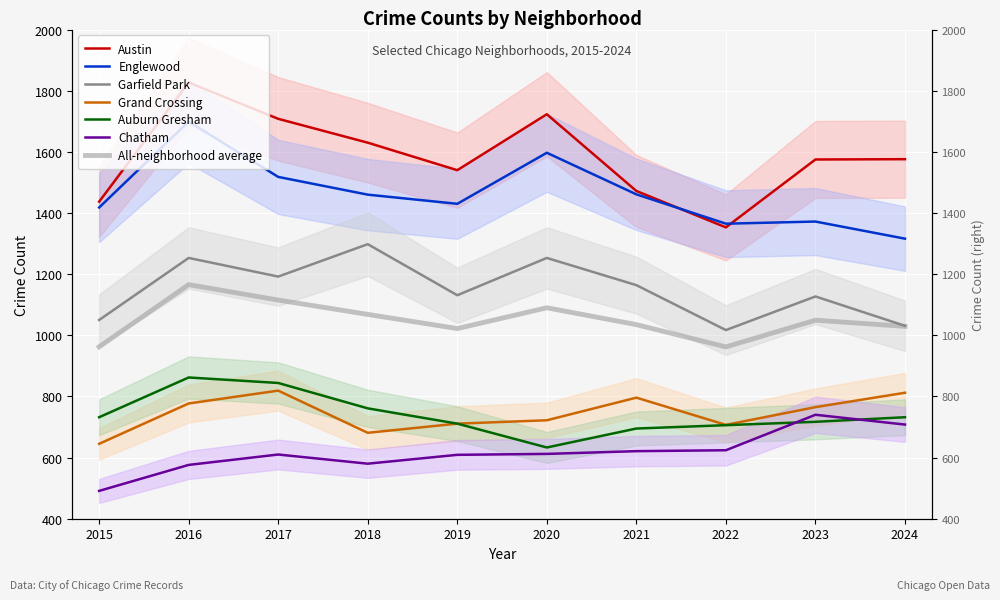

Where is the first local maximum for Auburn Gresham?

2016